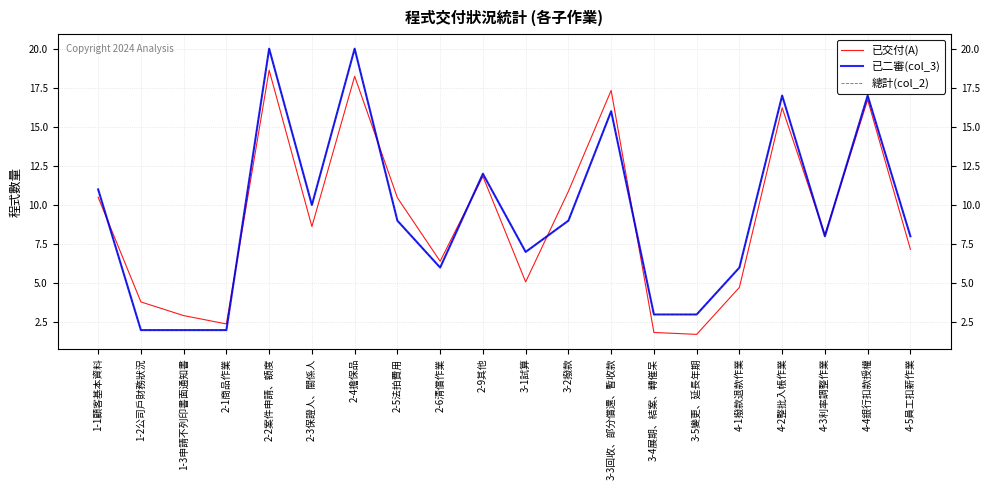

What is the label of the 15th point from the left?

3-5變更、延長年期